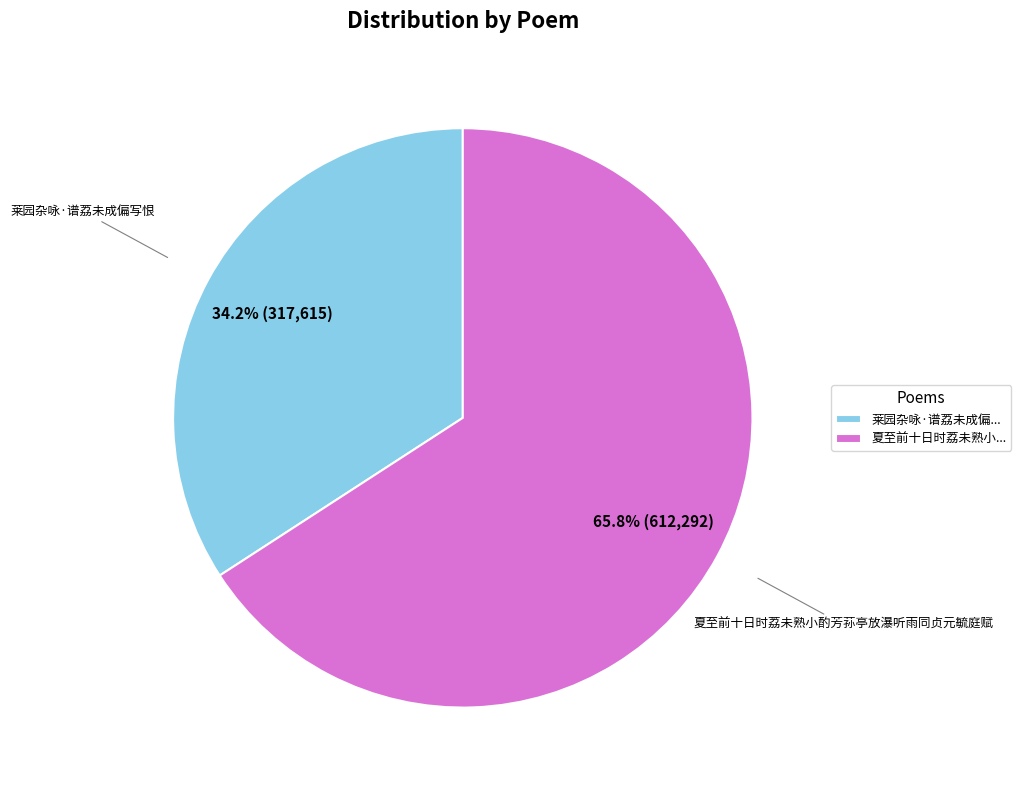

To the nearest percent, what percentage of the pie is 夏至前十日时荔未熟小酌芳荪亭放瀑听雨同贞元毓庭赋?

66%